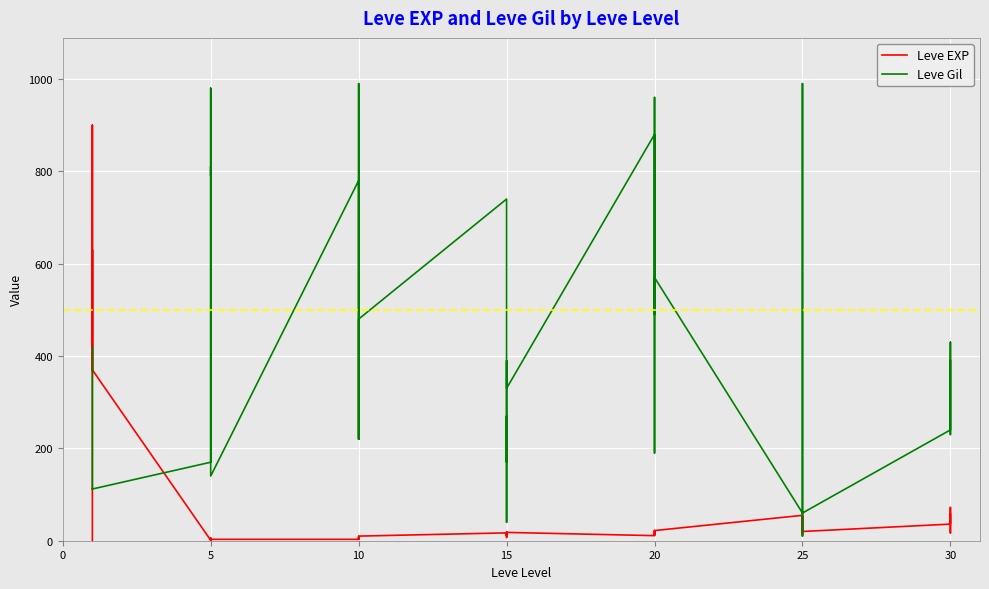

What is the label of the 34th point from the right?

5